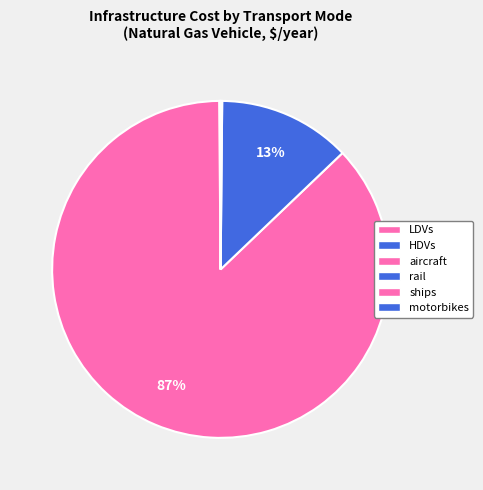

Rank the categories by value from lowest to highest.

motorbikes, LDVs, HDVs, ships, rail, aircraft